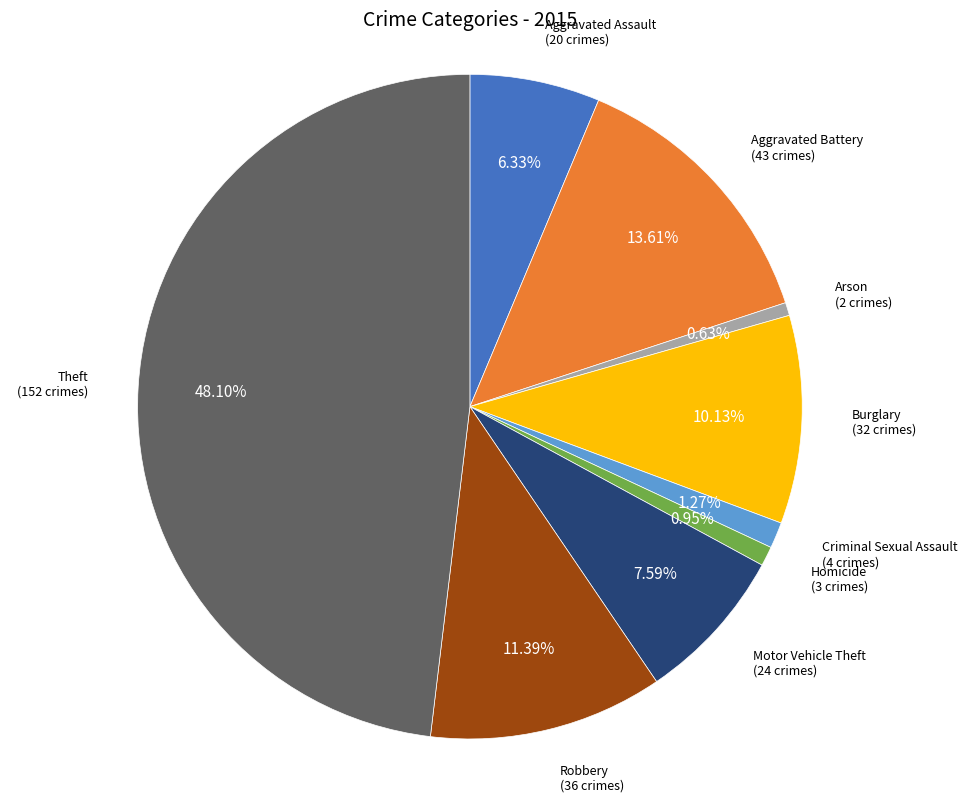

Is Criminal Sexual Assault the majority of the pie?

No